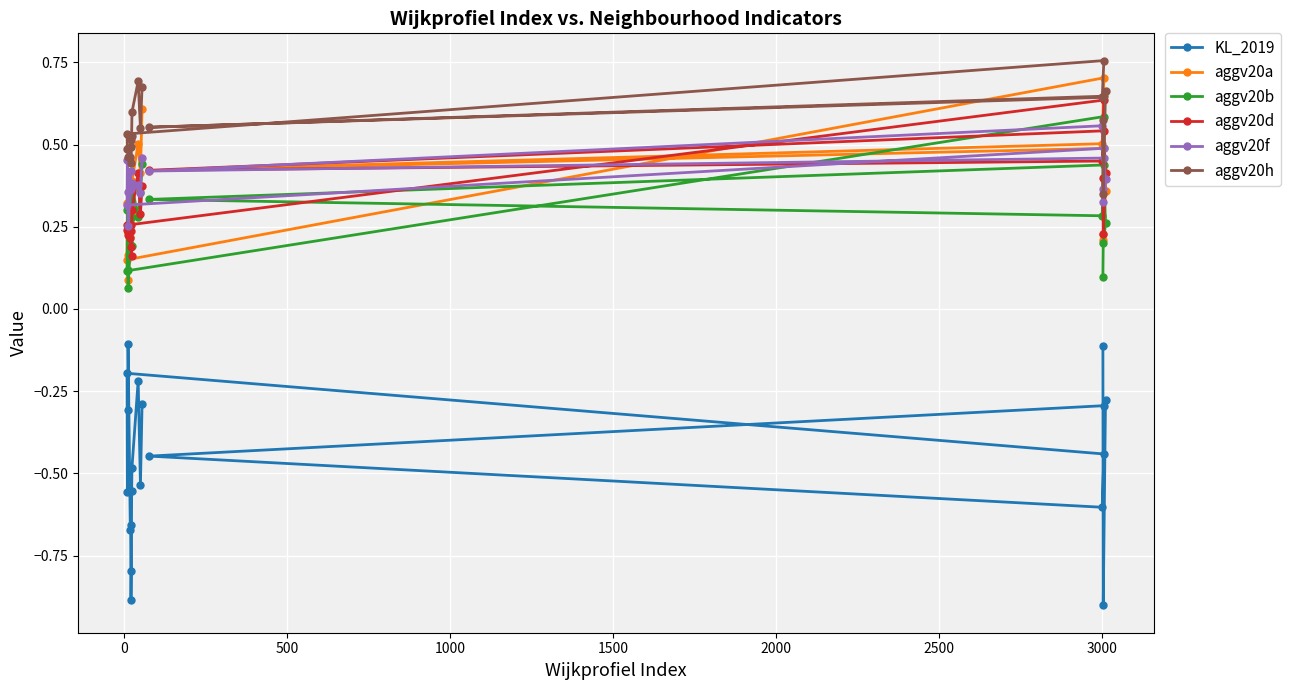

Count the aggv20h values in the range 0 to 1.

20